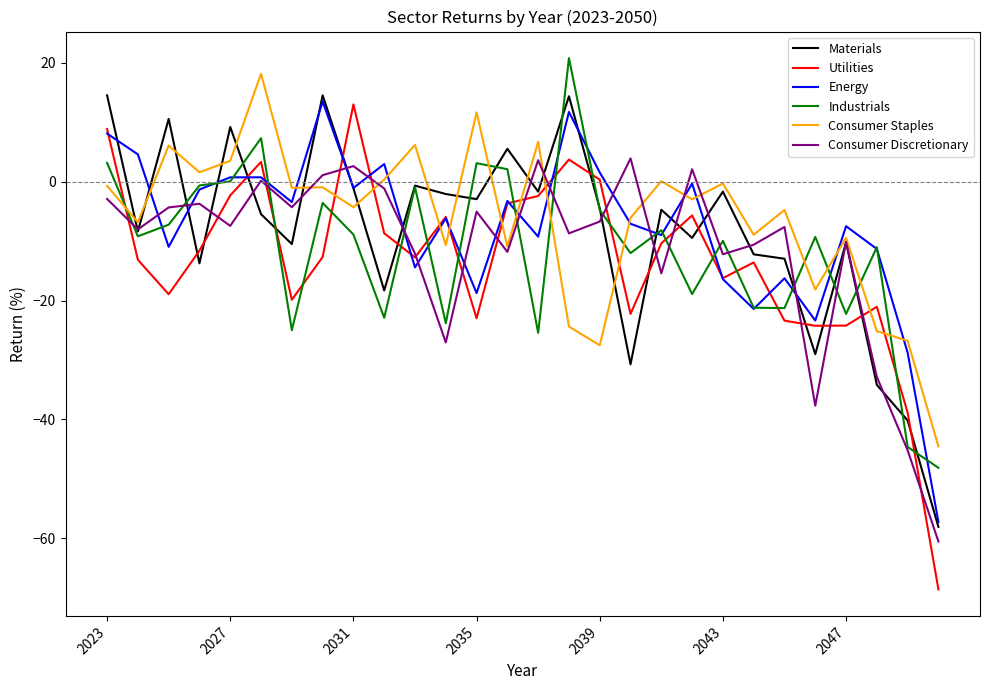

Which series has the largest range (max minus min)?

Utilities